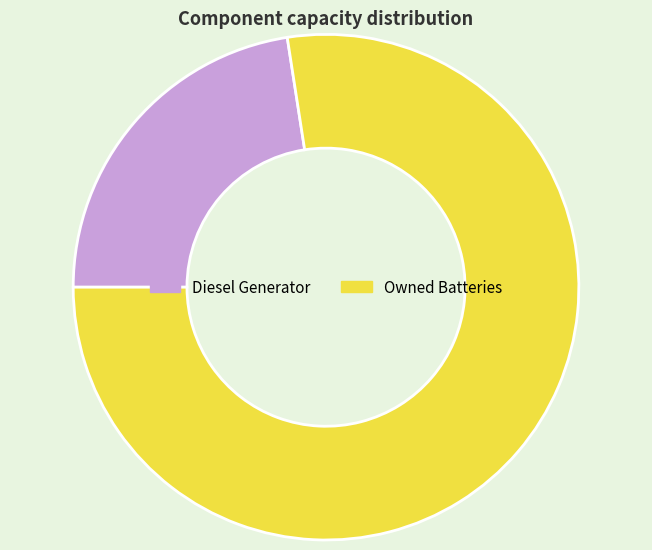

How many segments does this pie chart have?

2